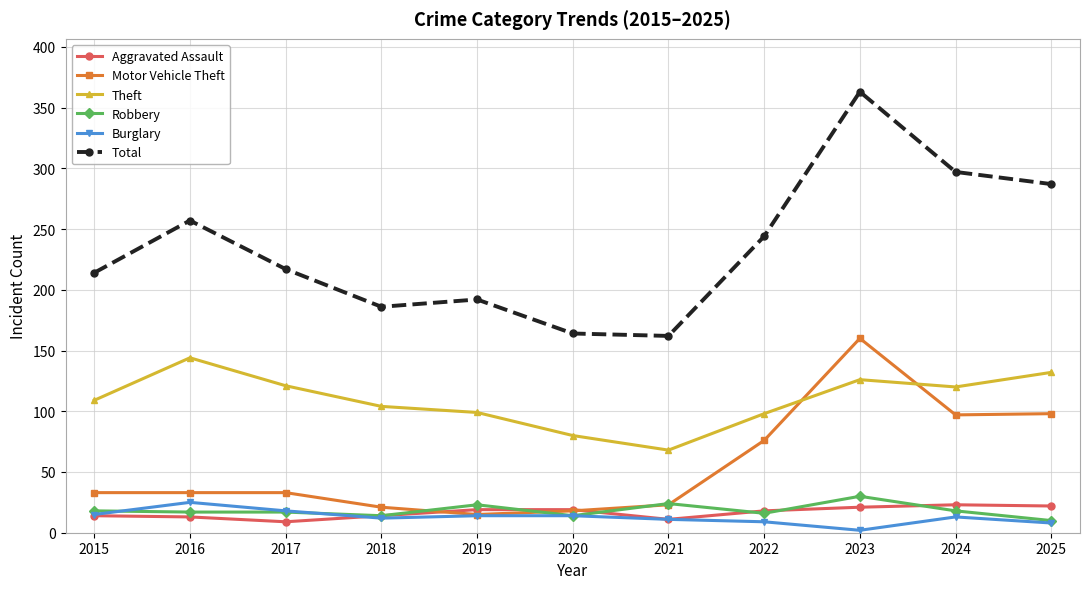

At which category is the sum across all series the highest?

2023